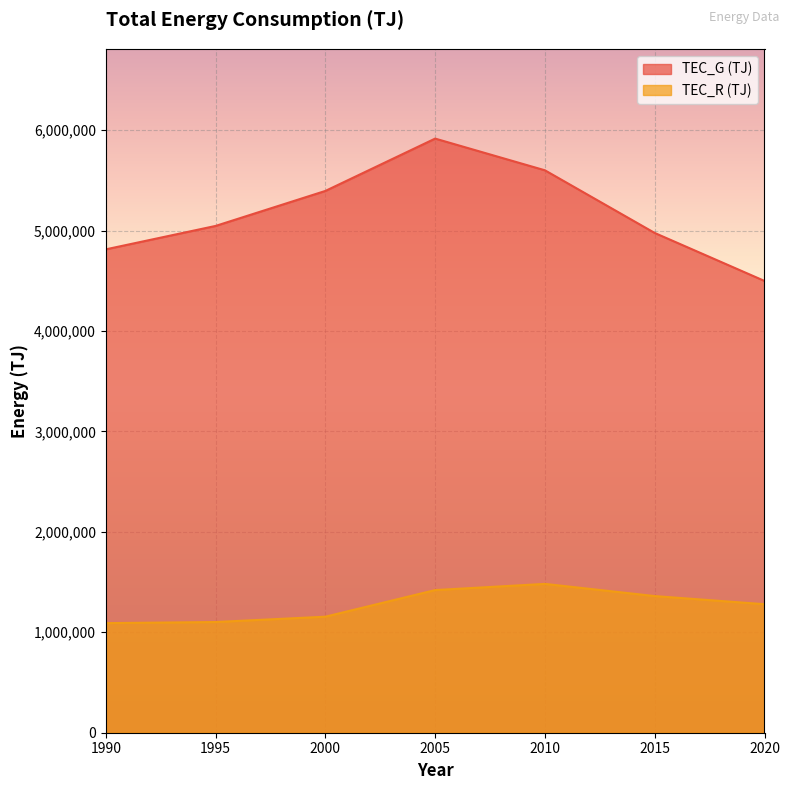

Reading left to right, transcribe all the data shown in this chart.

TEC_G (TJ): 4812577	5045792	5394250	5915407	5599645	4975796	4498108
TEC_R (TJ): 1091131	1102132	1155219	1420228	1481830	1360479	1279514